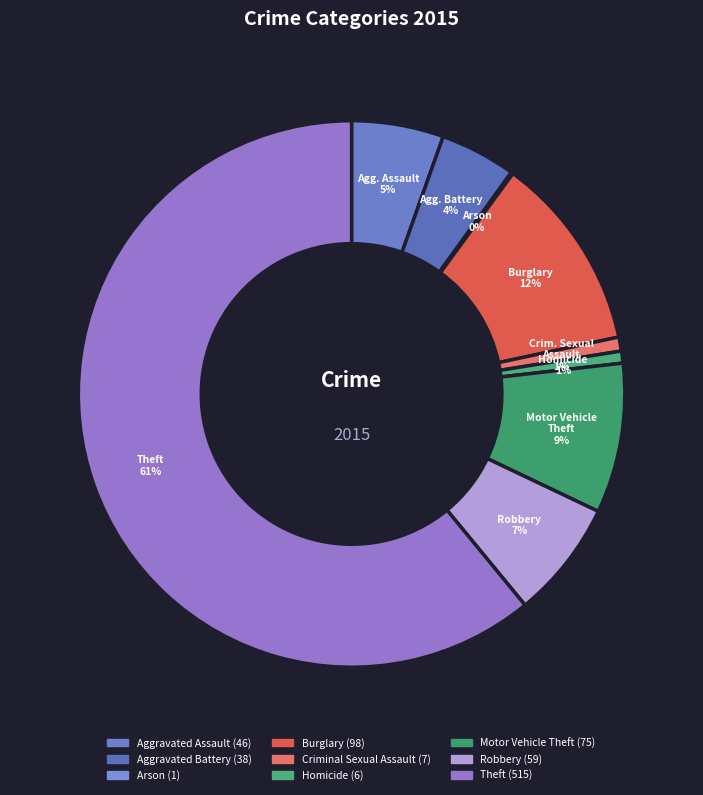

To the nearest percent, what is the combined percentage of Burglary and Aggravated Assault?

17%